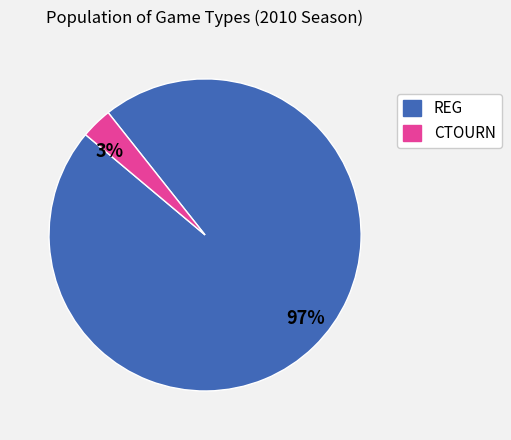

Combined, do 3% and 97% account for over 50%?

Yes